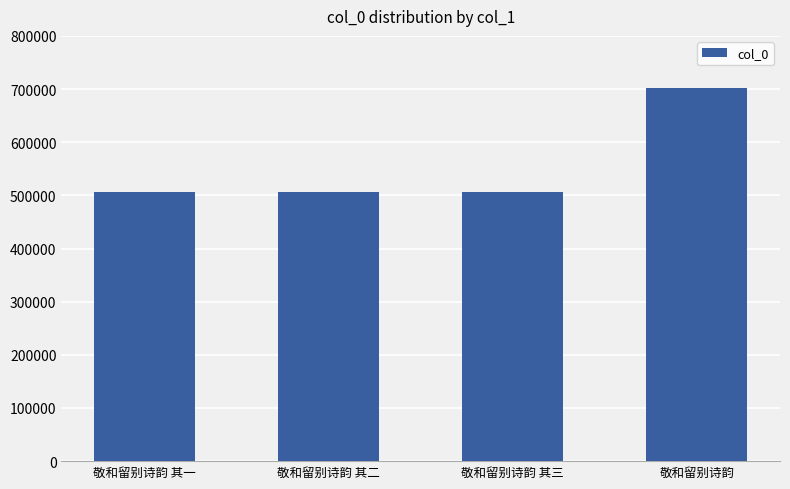

What is the approximate value at 敬和留别诗韵 其三, to the nearest 50?

505900